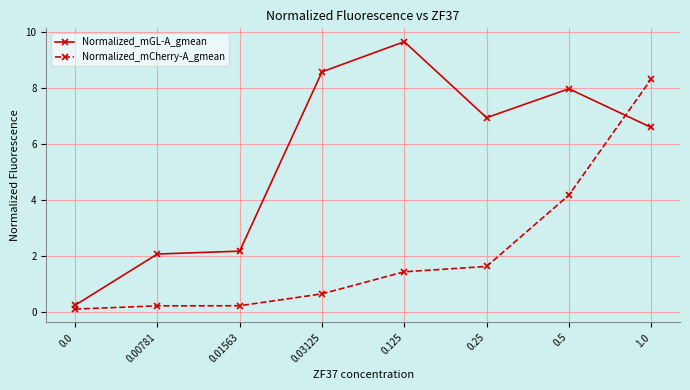

Is it true that Normalized_mGL-A_gmean equals 6.5 at 0.125?

False